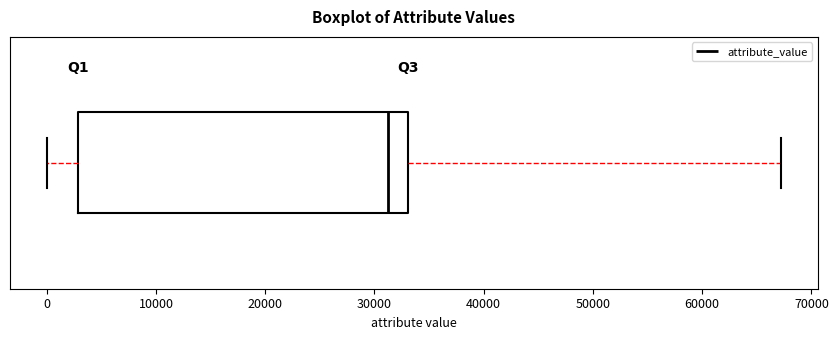

Transcribe this box plot: give where the median line is, the range the box spans, and where the two whiskers end, as read against the x-axis. The values are not printed on the chart, so give them approximately, as read against the axis.

median 31000, box 3000 to 33000, whiskers 0 to 67000